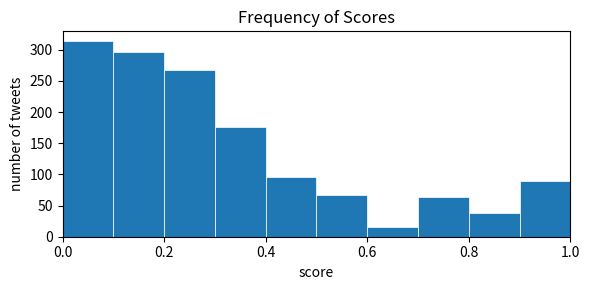

Reading left to right, transcribe this chart: for each bar, give the range it covers on the x-axis and its height. The values are not printed on the chart, so give them approximately, as read against the axis.

0.0 to 0.1: 315
0.1 to 0.2: 295
0.2 to 0.3: 270
0.3 to 0.4: 175
0.4 to 0.5: 95
0.5 to 0.6: 65
0.6 to 0.7: 15
0.7 to 0.8: 65
0.8 to 0.9: 40
0.9 to 1.0: 90